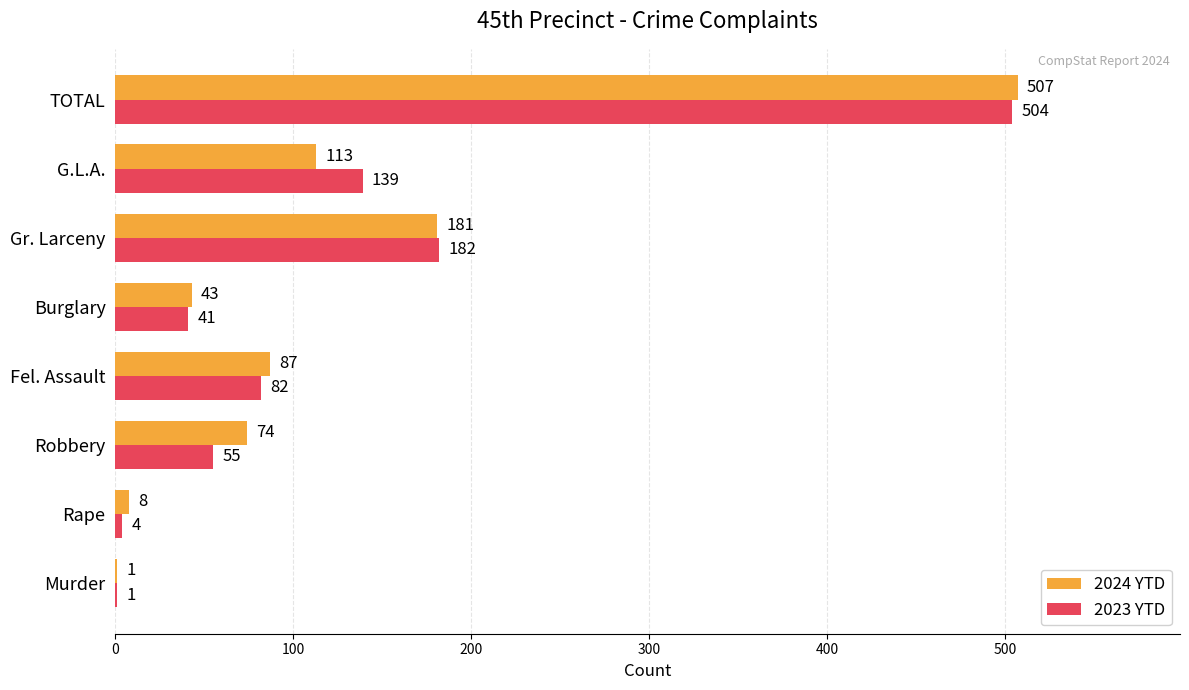

The value of 2023 YTD at Robbery is 37. True or false?

False